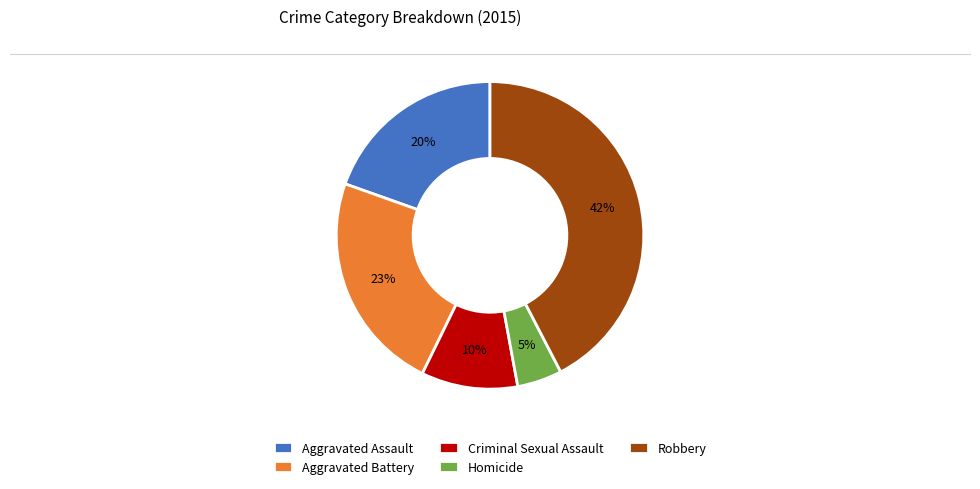

How many segments does this pie chart have?

5